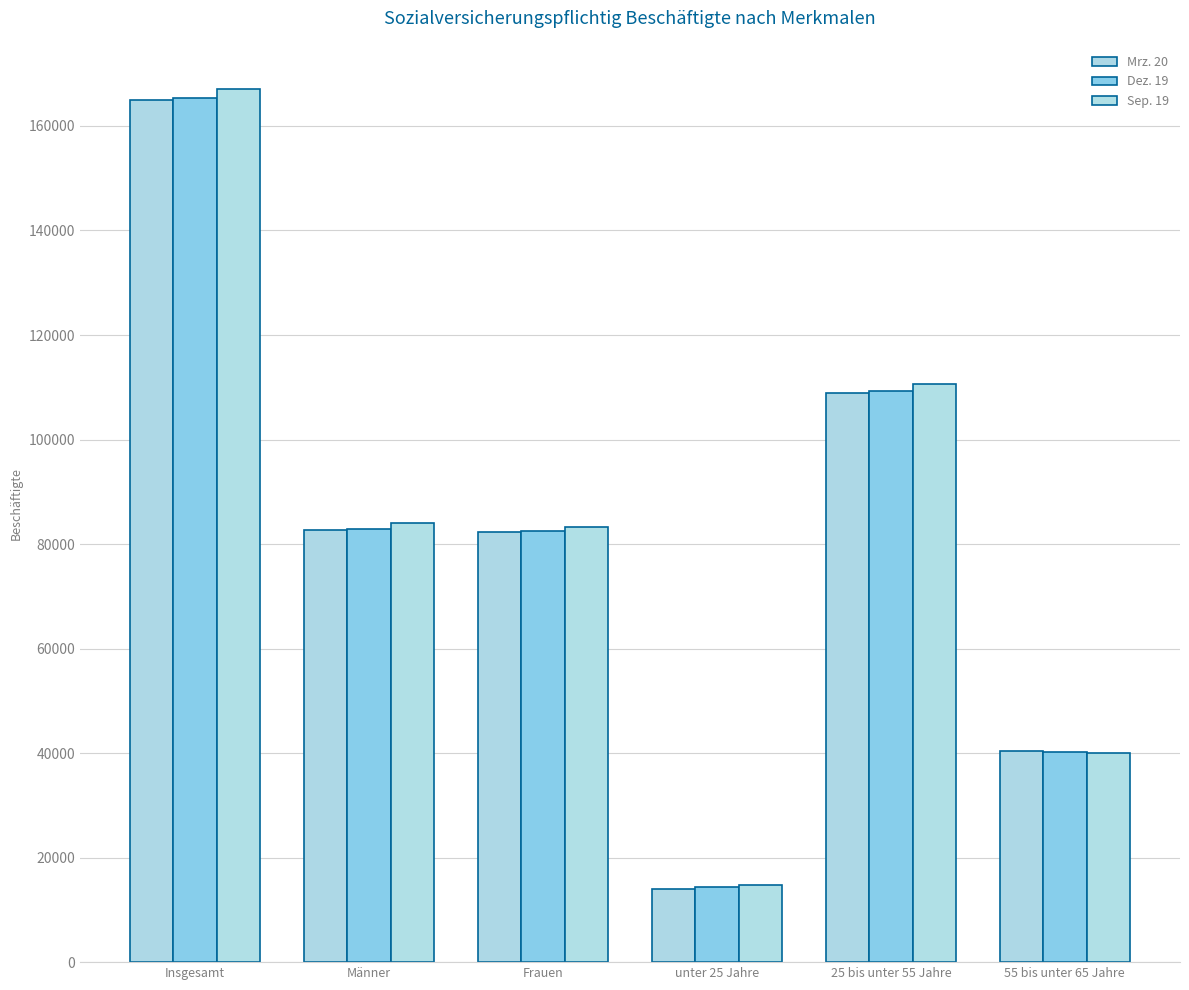

List the labels in order of Dez. 19 value, largest first.

Insgesamt, 25 bis unter 55 Jahre, Männer, Frauen, 55 bis unter 65 Jahre, unter 25 Jahre